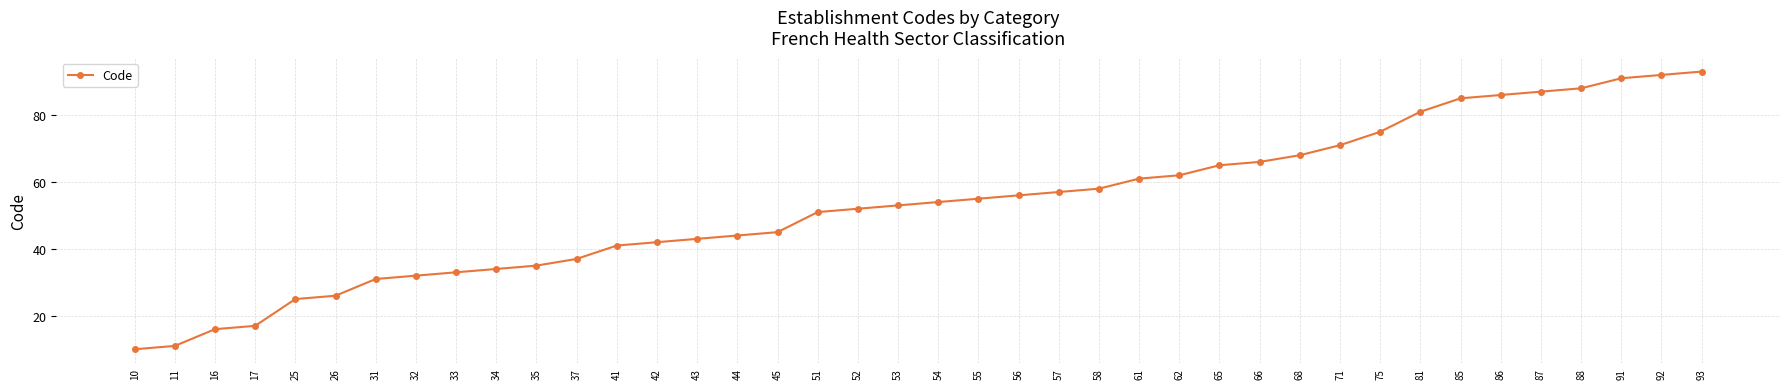

What is the greatest value displayed?

93